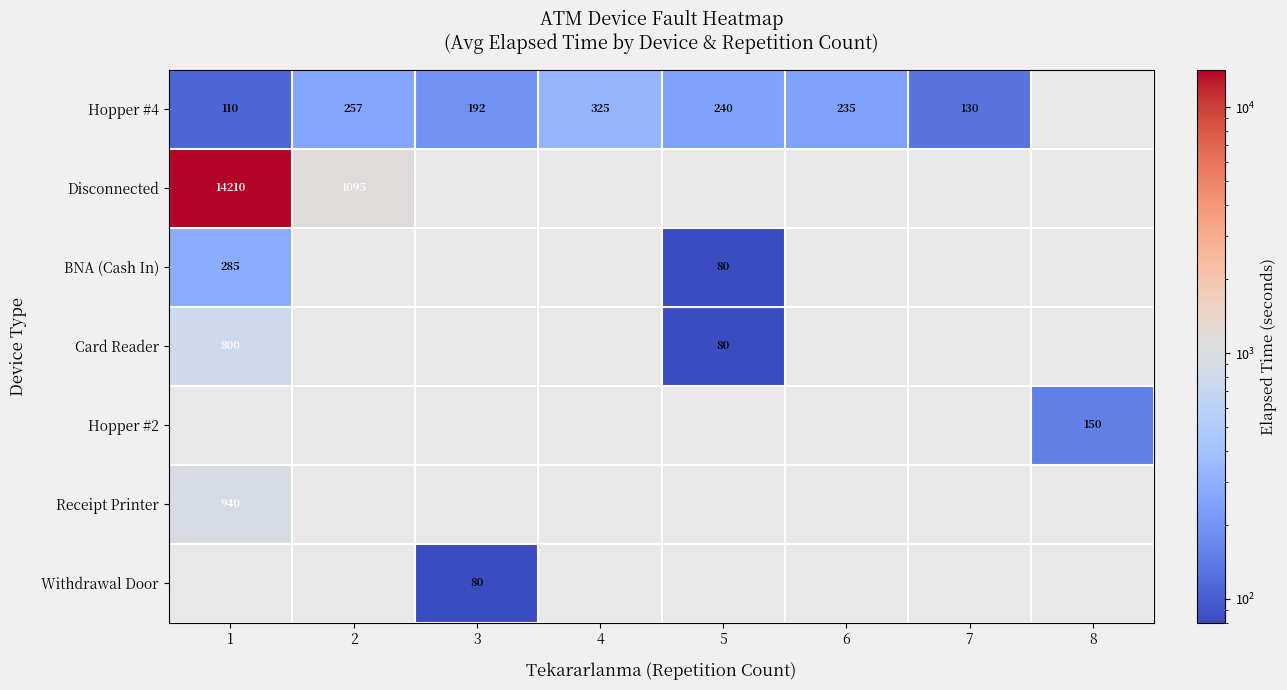

The Disconnected series shows 1095 at 2. True or false?

True